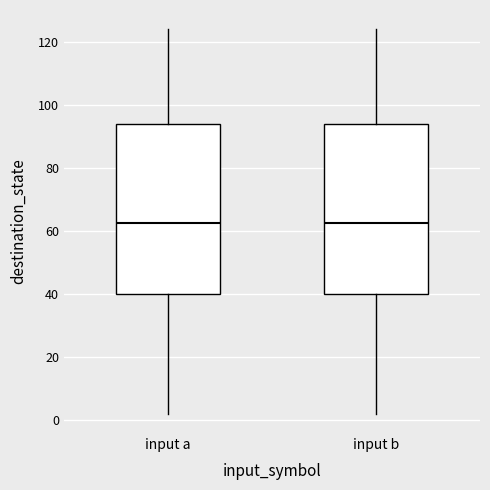

Reading left to right, transcribe this box plot: for each box, give where its median line is, the range the box spans, and where its two whiskers end, as read against the y-axis. The values are not printed on the chart, so give them approximately, as read against the axis.

input a: median 62, box 40 to 94, whiskers 2 to 124
input b: median 62, box 40 to 94, whiskers 2 to 124